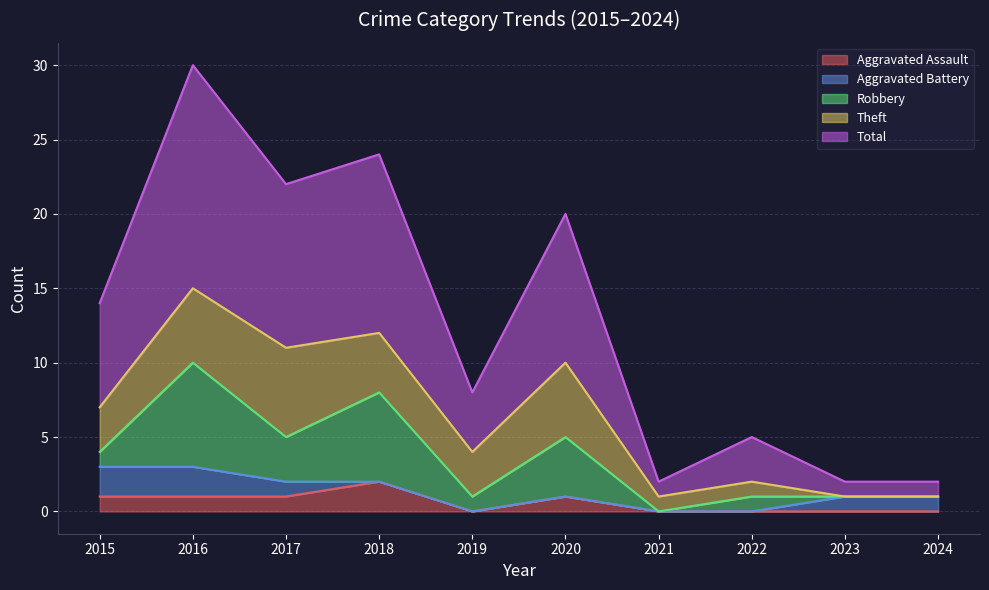

True or false: Total and Aggravated Battery cross at least once.

False